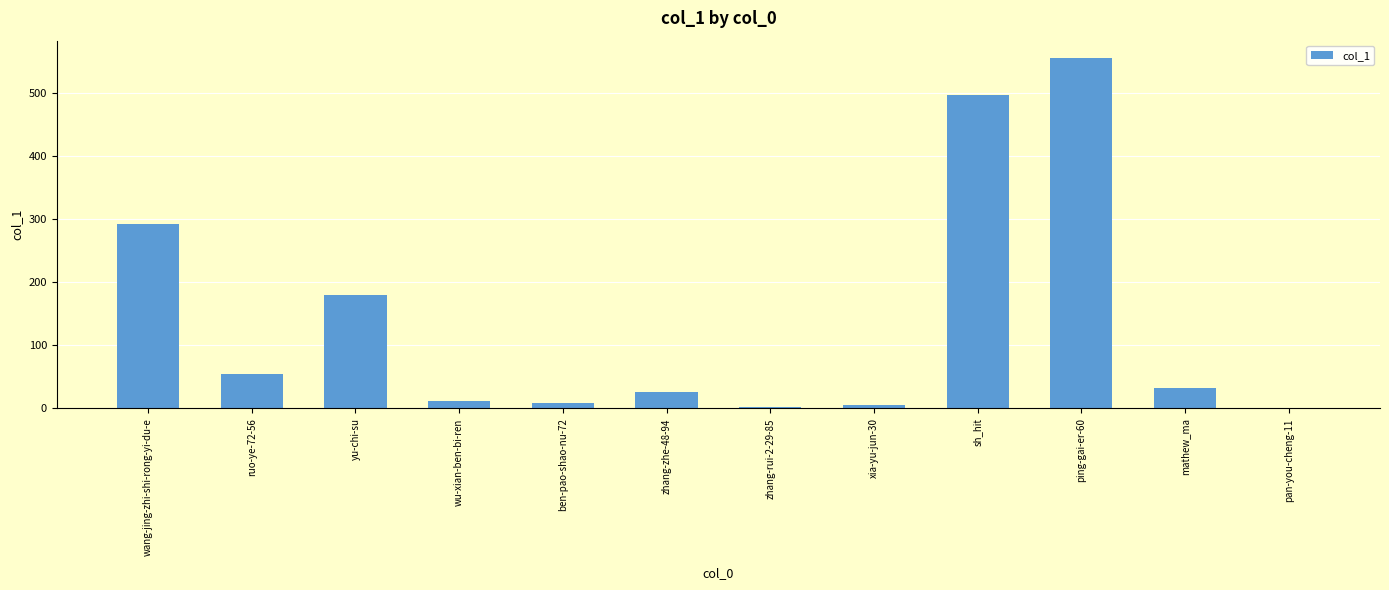

The chart shows a value of 663 at sh_hit. True or false?

False